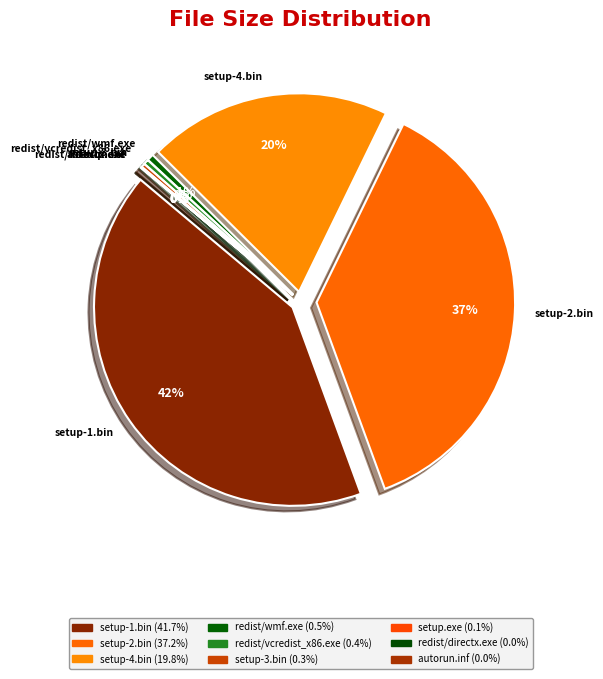

What is the total percentage of setup-4.bin and setup-1.bin?

61.5%